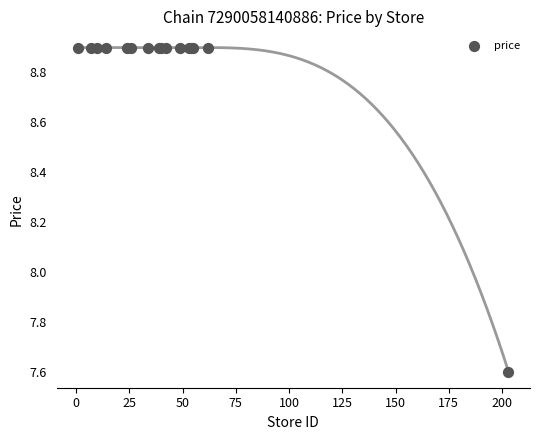

What Y value in the scatter plot is closest to 8?

7.6